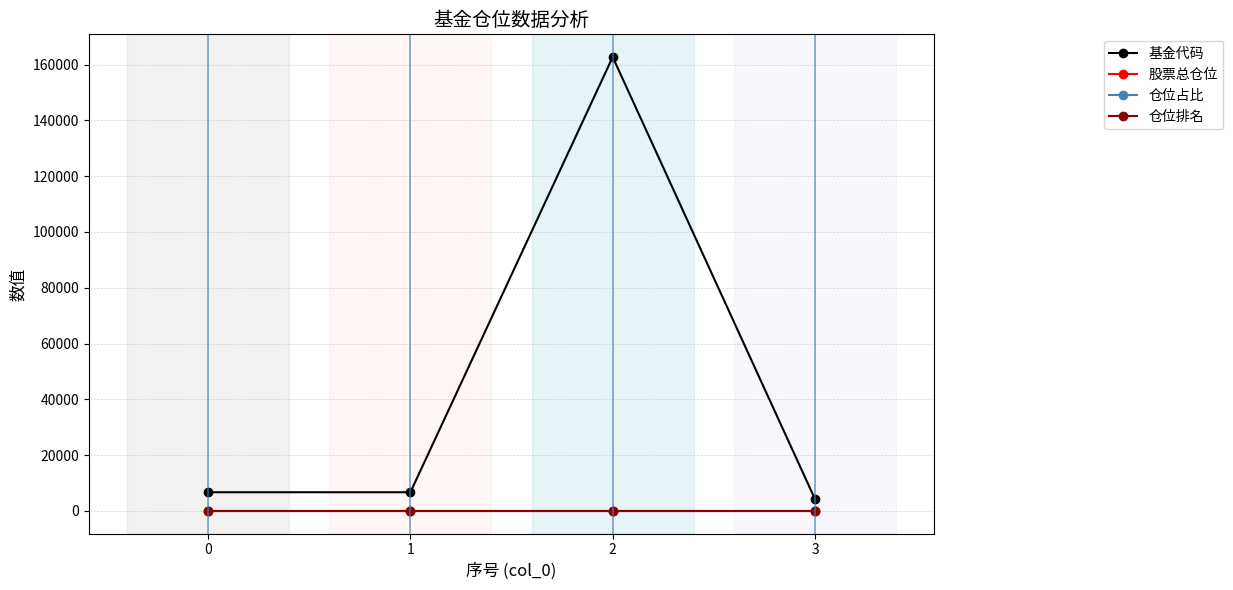

True or false: 基金代码 and 仓位占比 intersect in this chart.

False